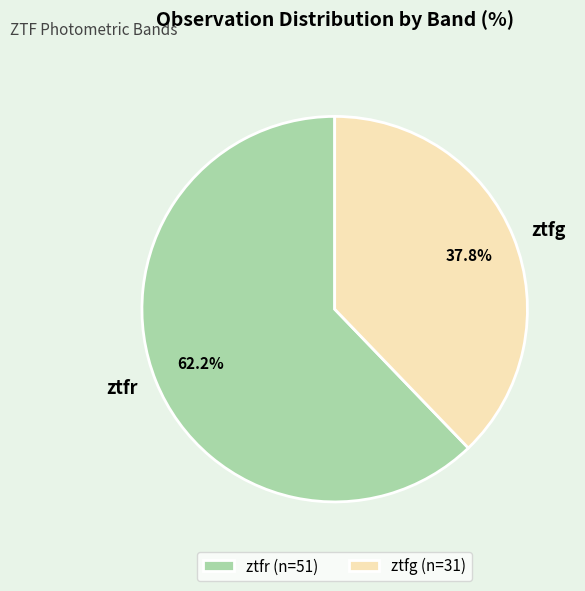

What percentage is the ztfg slice, to the nearest percent?

38%